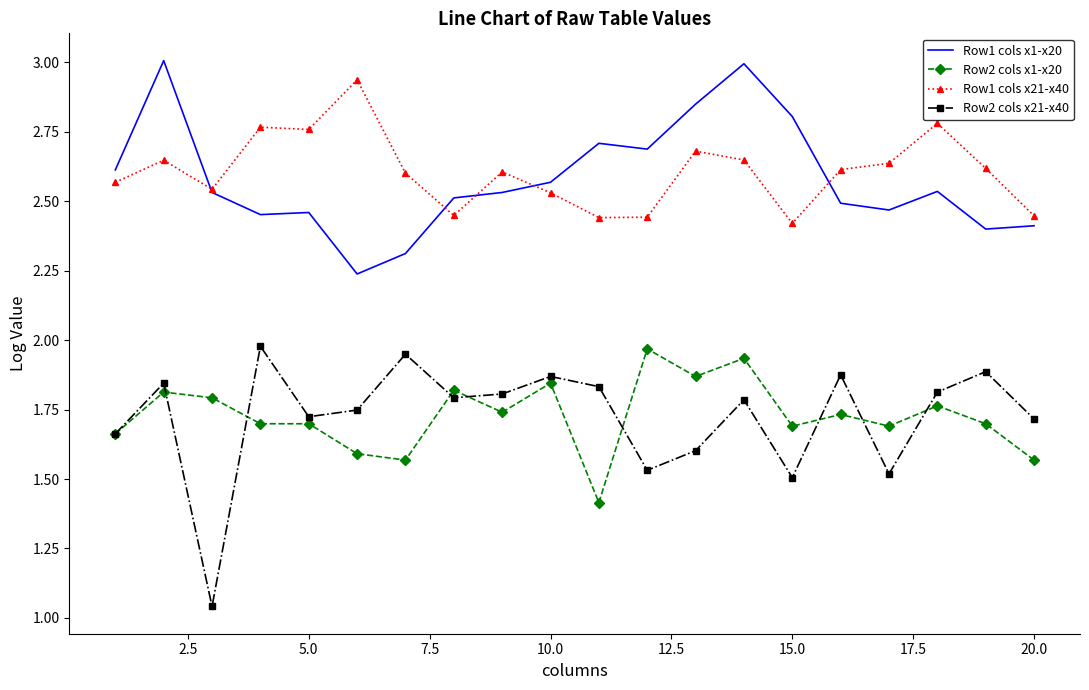

Which series has the widest spread of values?

Row2 cols x21-x40